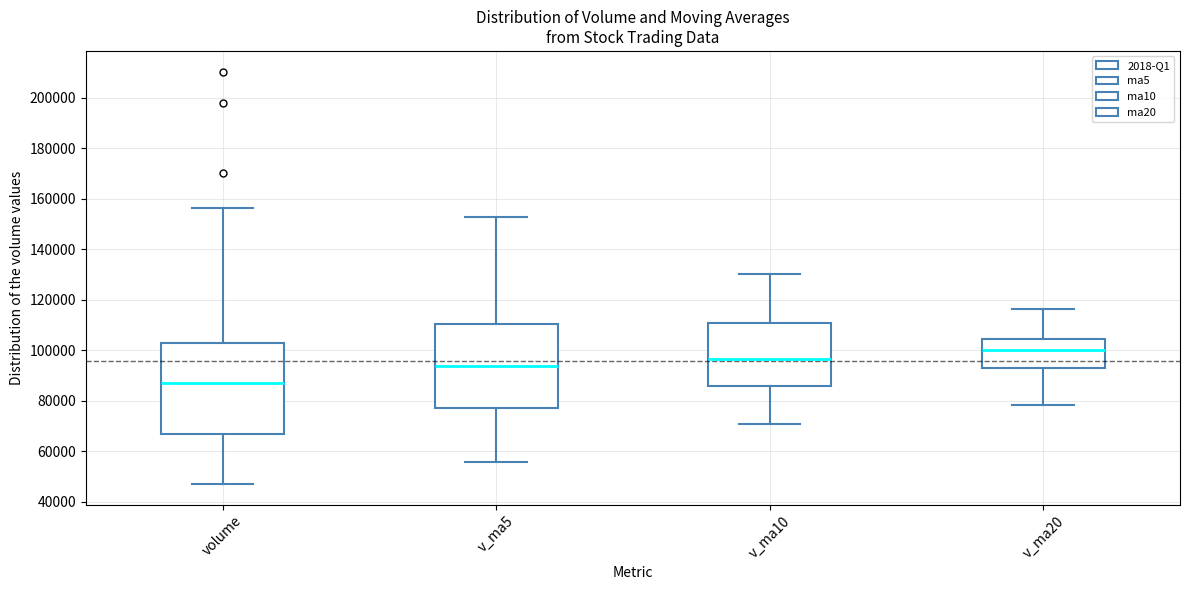

Comparing the boxes themselves (not the whiskers), which one is the tallest?

volume